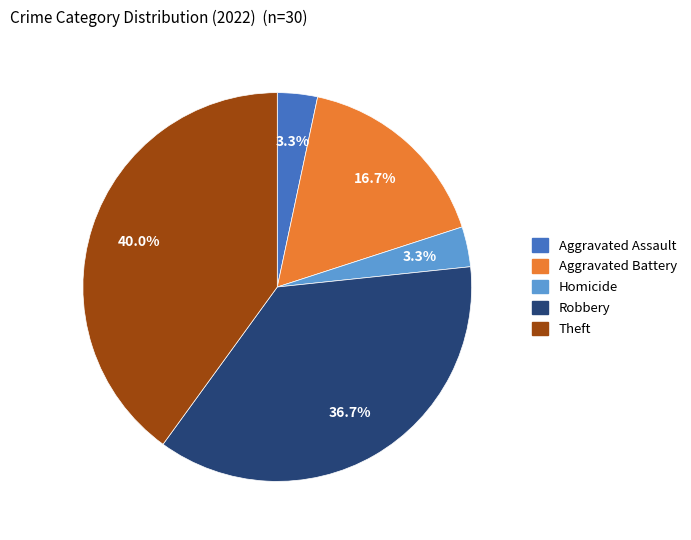

Is there a majority slice in this chart?

No